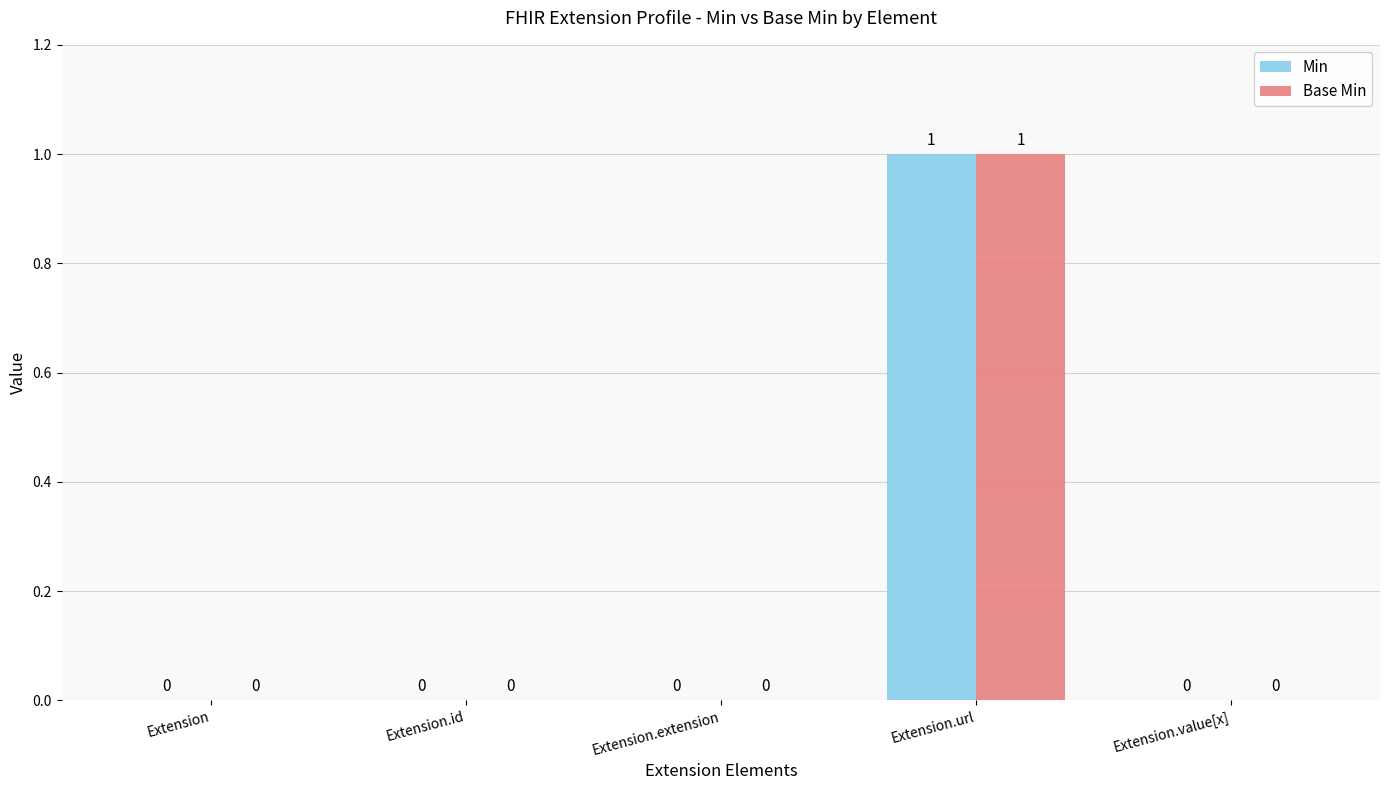

How many Base Min values are between 0 and 1?

5